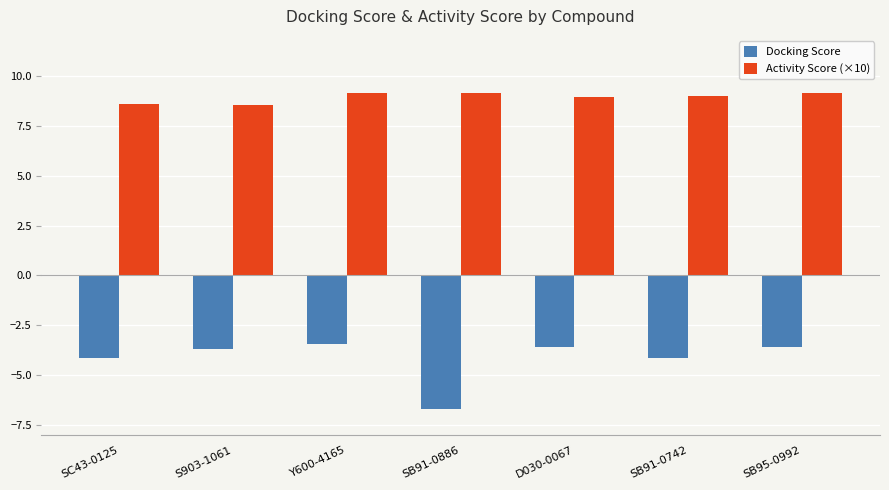

True or false: Docking Score has a value of -4.1 at SB91-0886.

False